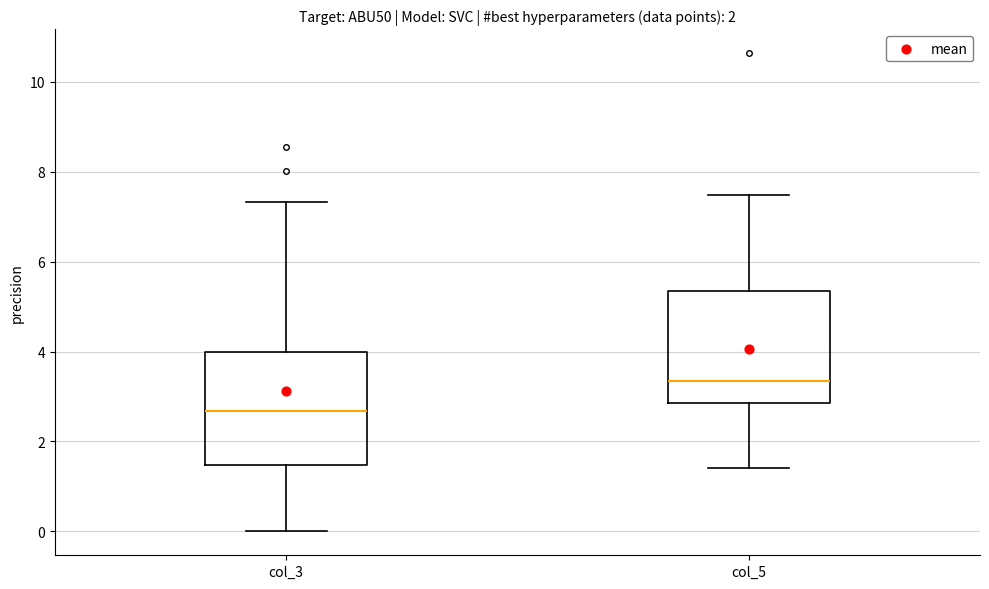

Reading left to right, transcribe this box plot: for each box, give where its median line is, the range the box spans, and where its two whiskers end, as read against the y-axis. The values are not printed on the chart, so give them approximately, as read against the axis.

col_3: median 2.6, box 1.4 to 4.0, whiskers 0.0 to 7.4
col_5: median 3.4, box 2.8 to 5.4, whiskers 1.4 to 7.4